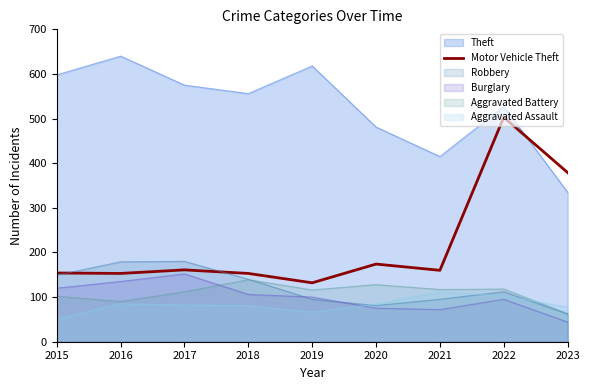

How many points are higher than both their immediate neighbors (excluding endpoints)?

3